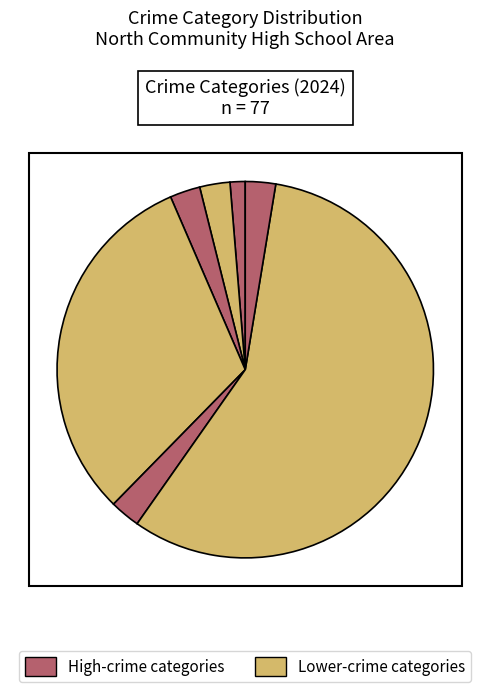

Rank the categories by value from lowest to highest.

Aggravated Assault, Aggravated Battery, Burglary, Robbery, Criminal Sexual Assault, Motor Vehicle Theft, Theft